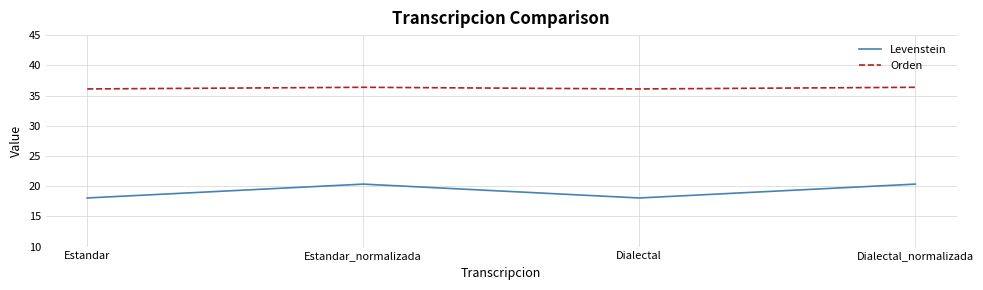

Count the number of categories in the chart.

4